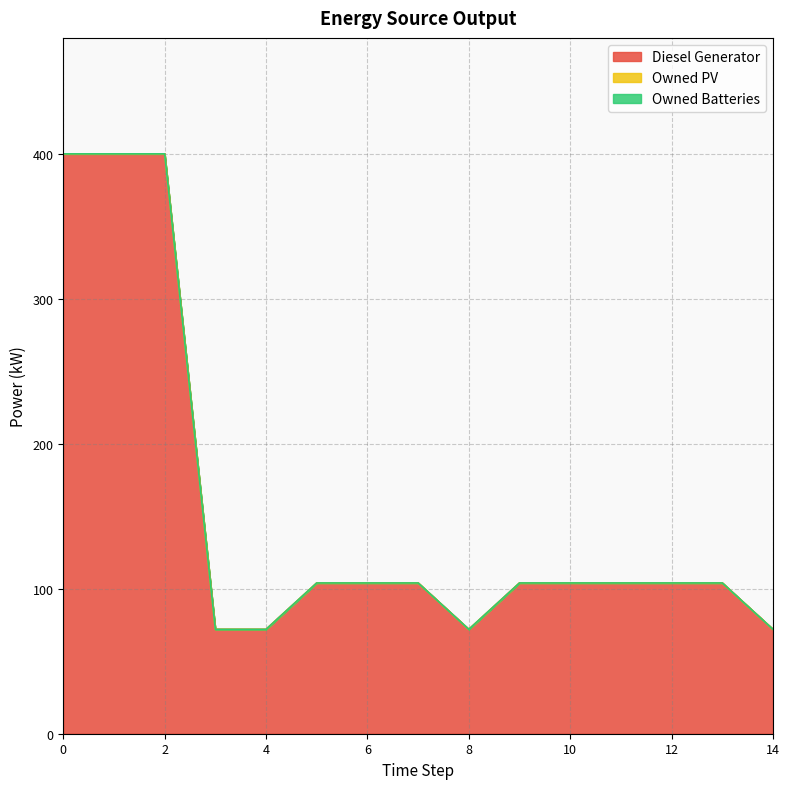

Between 14 and 13, which is larger?

13